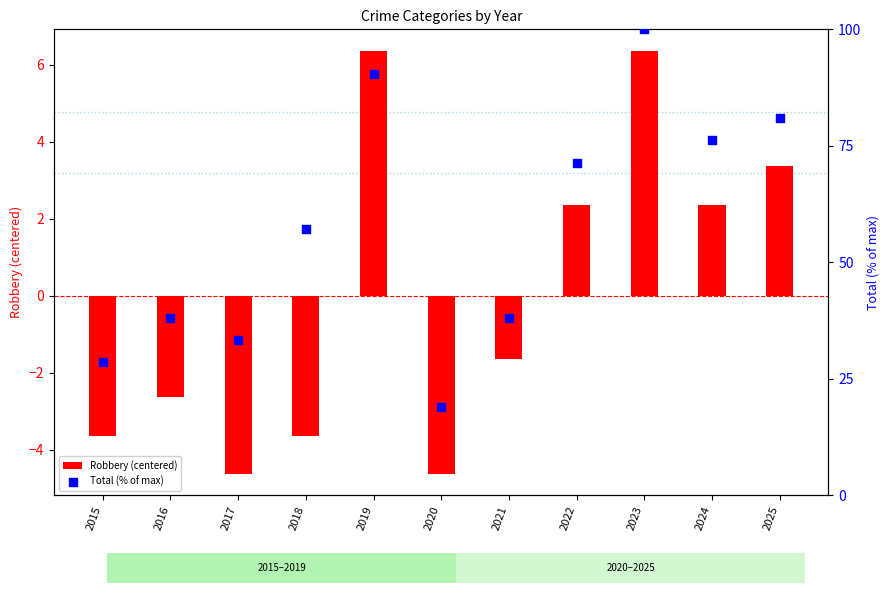

Which series contains the lowest Y value?

Robbery (centered)